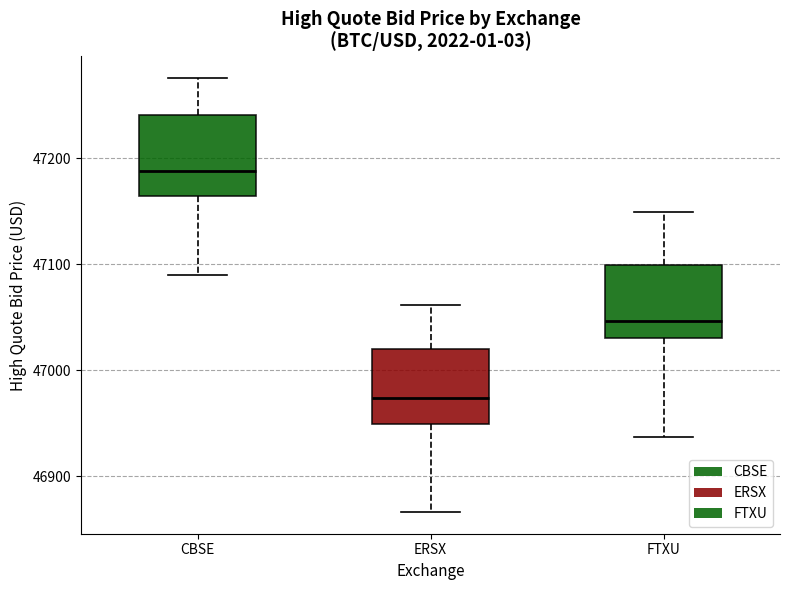

Reading left to right, read every box against the y-axis: the position of its median line, the range the box covers, and the ends of its whiskers. The values are not printed on the chart, so give them approximately, as read against the axis.

CBSE: median 47190, box 47160 to 47240, whiskers 47090 to 47280
ERSX: median 46970, box 46950 to 47020, whiskers 46870 to 47060
FTXU: median 47050, box 47030 to 47100, whiskers 46940 to 47150